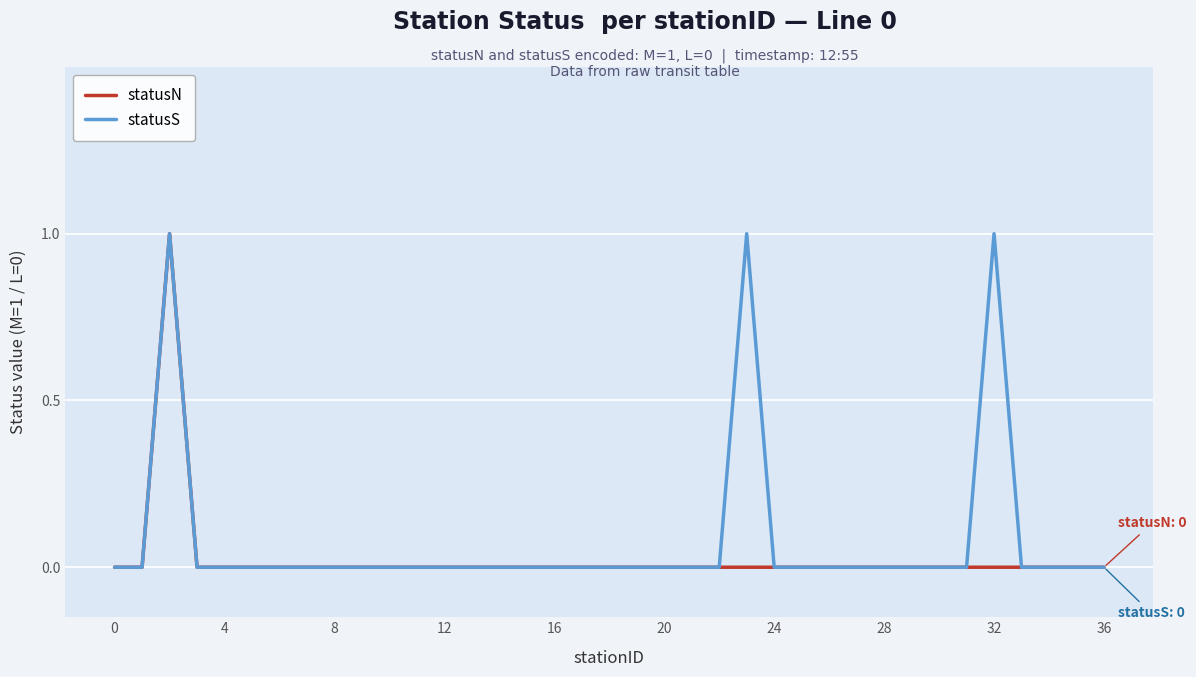

At how many categories does at least one series exceed 0?

3